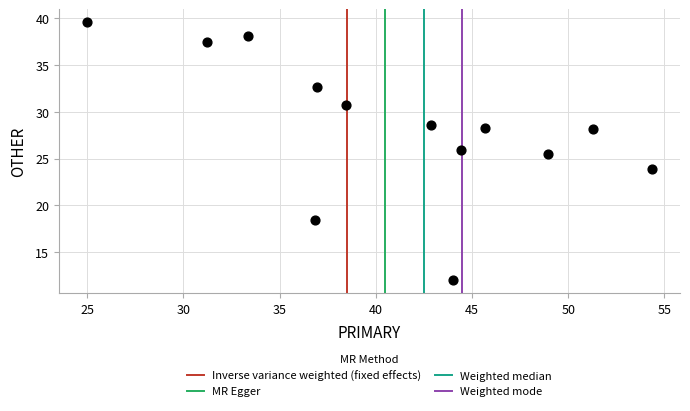

What is the range of Y values (max minus min)?

27.6